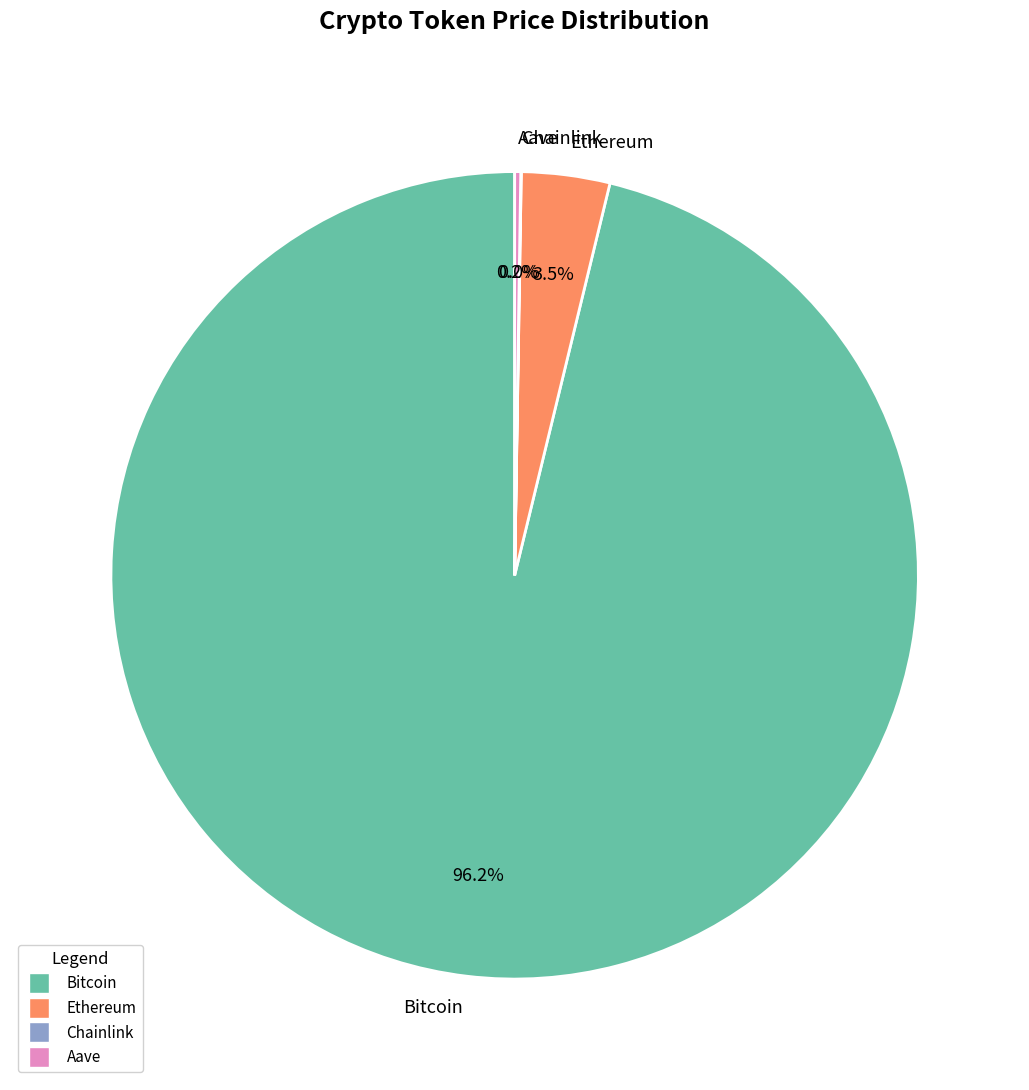

Is there a majority slice in this chart?

Yes